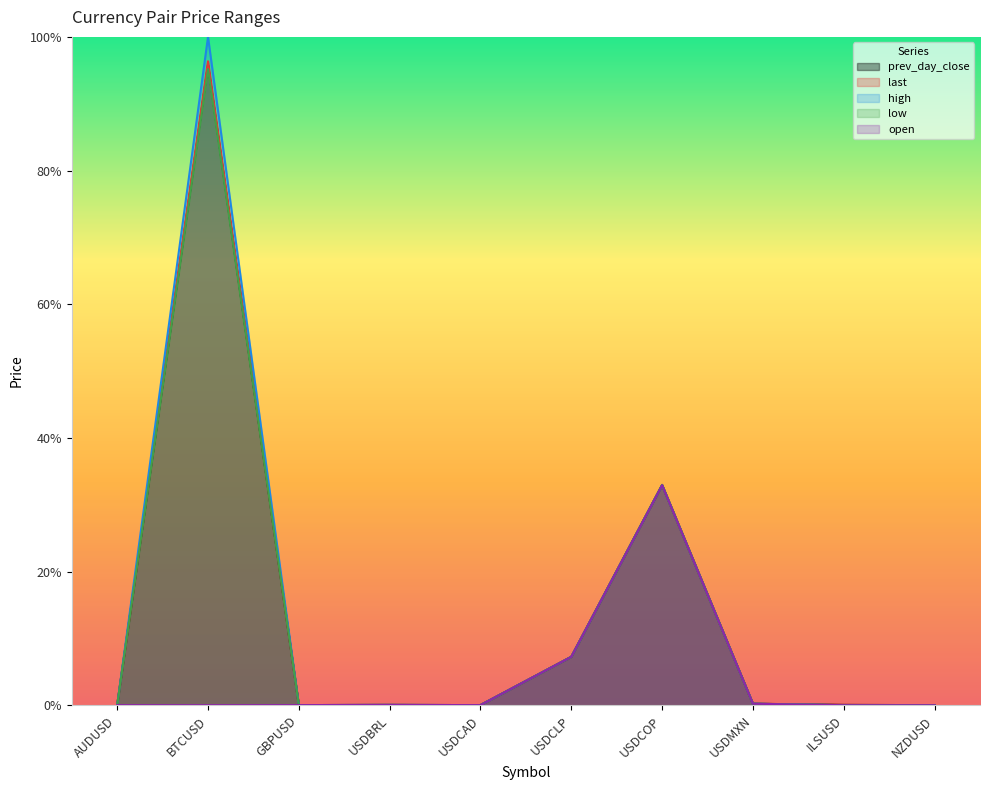

The open series shows 0.0 at USDMXN. True or false?

True